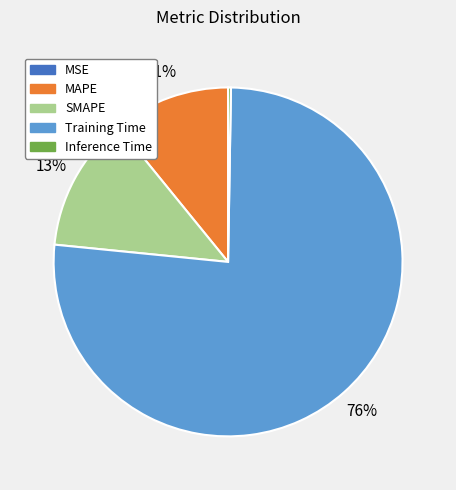

To the nearest percent, what is the average slice percentage?

20%